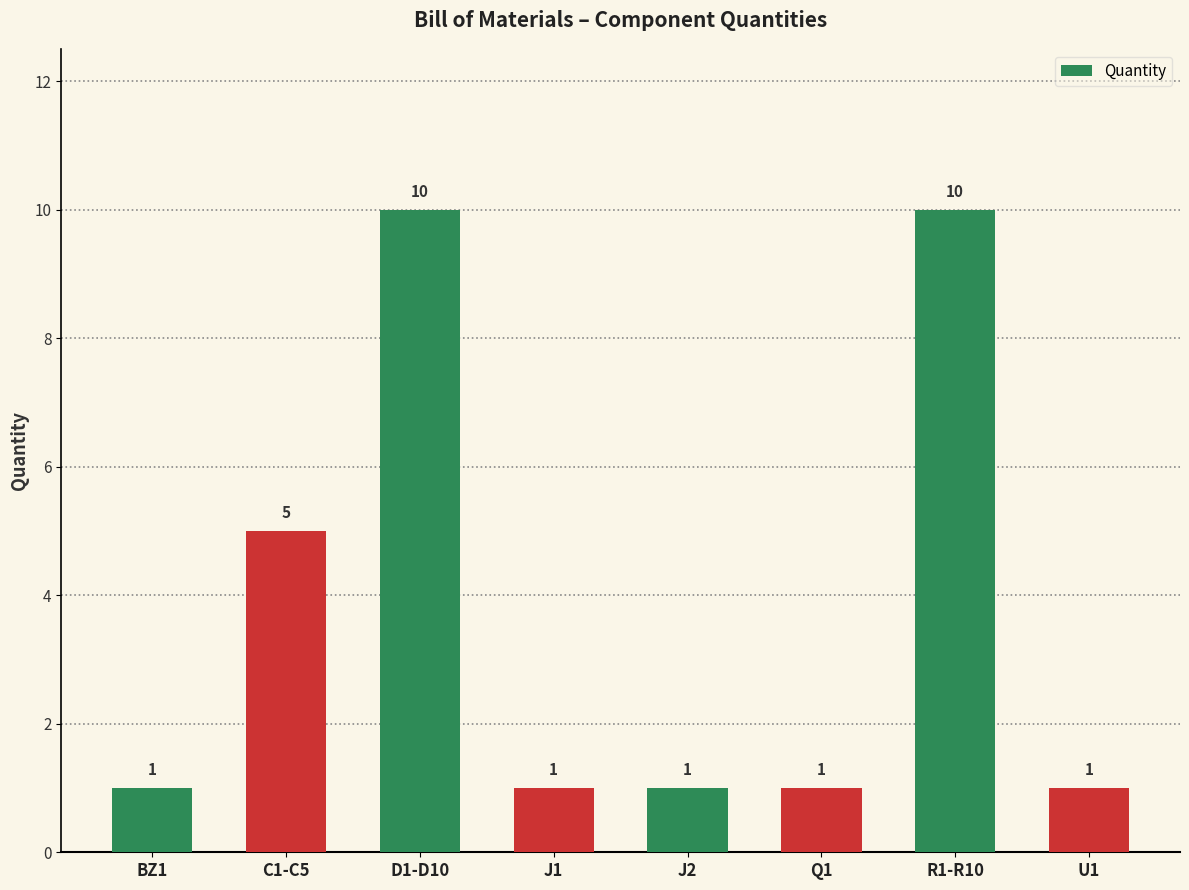

The chart shows a value of 7 at C1-C5. True or false?

False